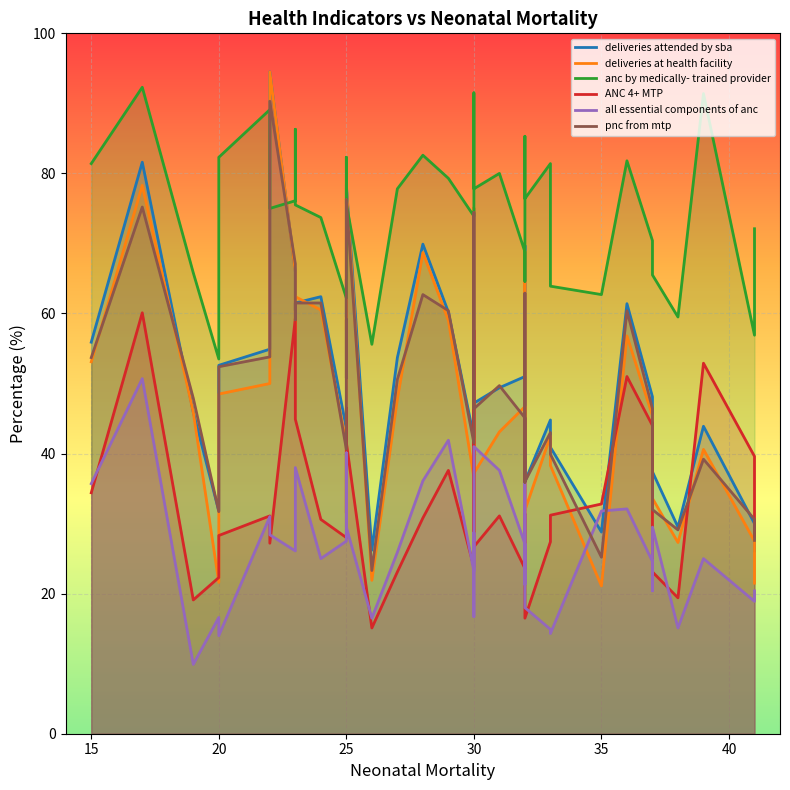

What is the sum of all deliveries_attended_by_sba values?

2060.7